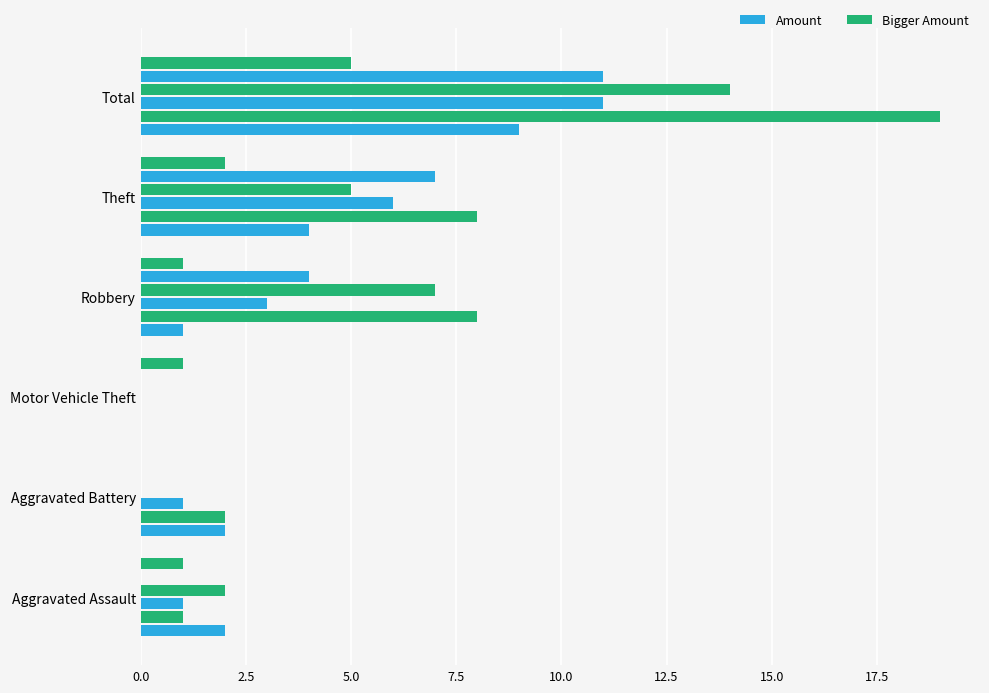

What is the total value across all series at Aggravated Assault?

7